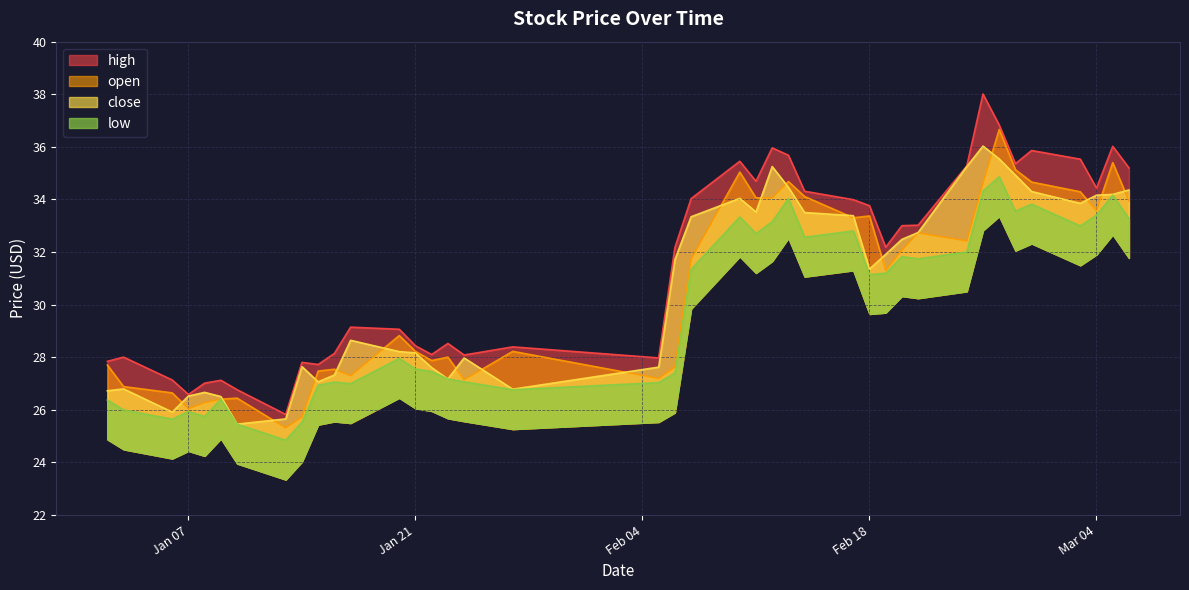

True or false: open and close cross at least once.

True